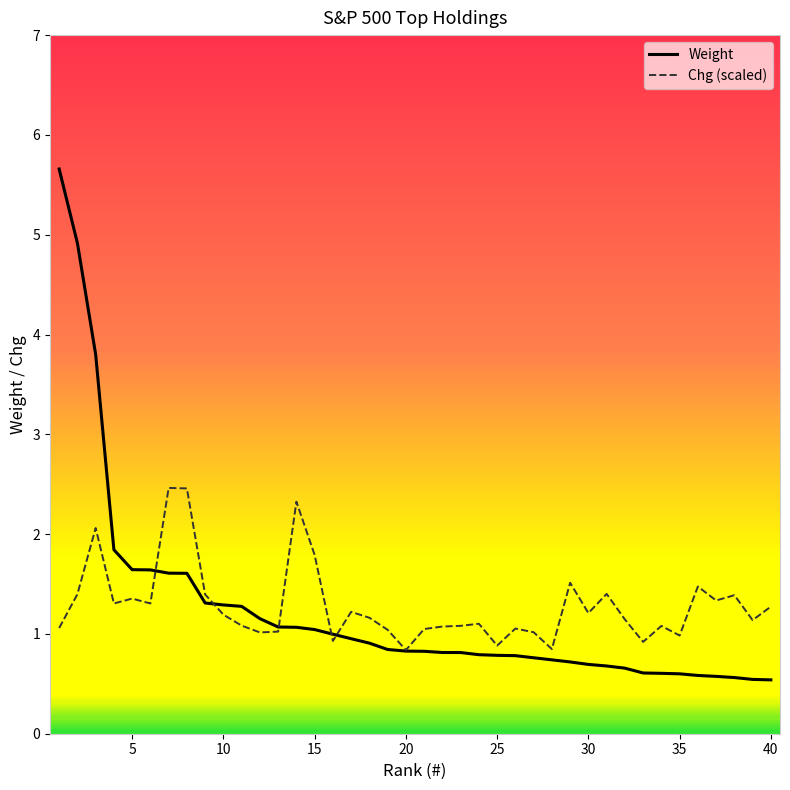

How many series are shown in this chart?

2